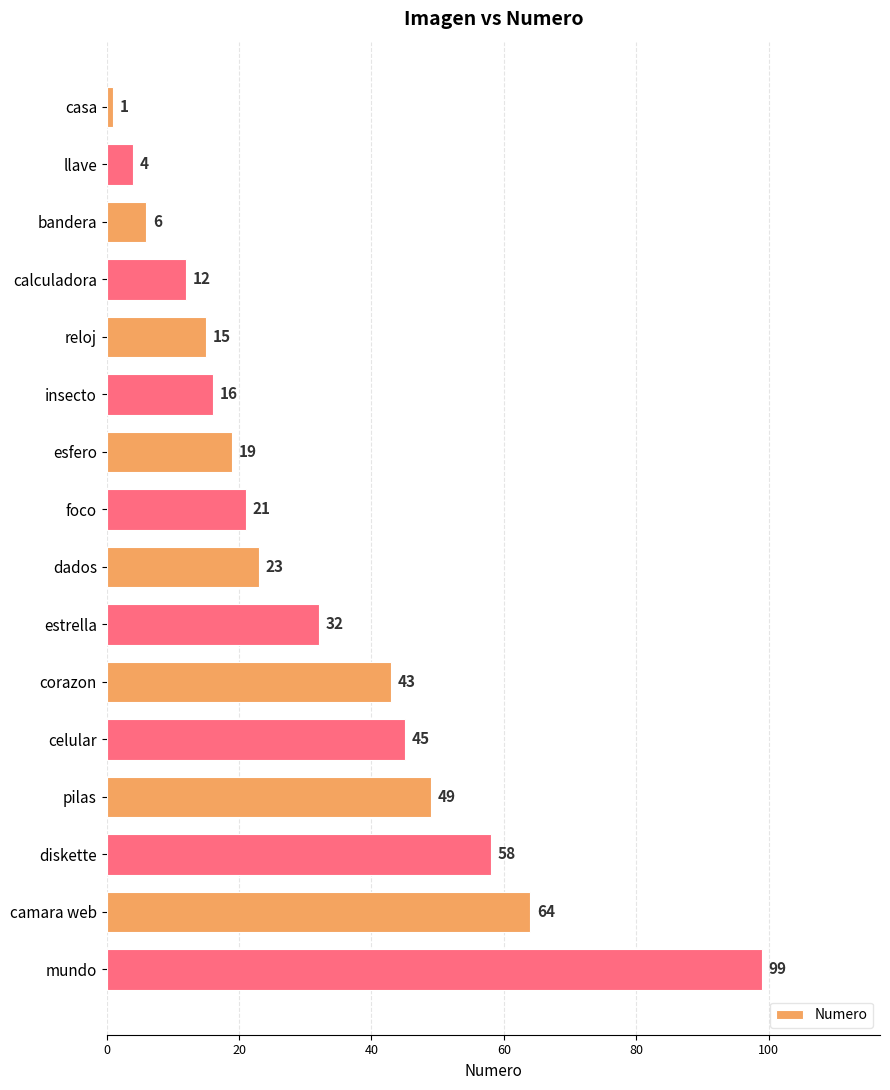

What is the value of the 5th bar from the top?

15